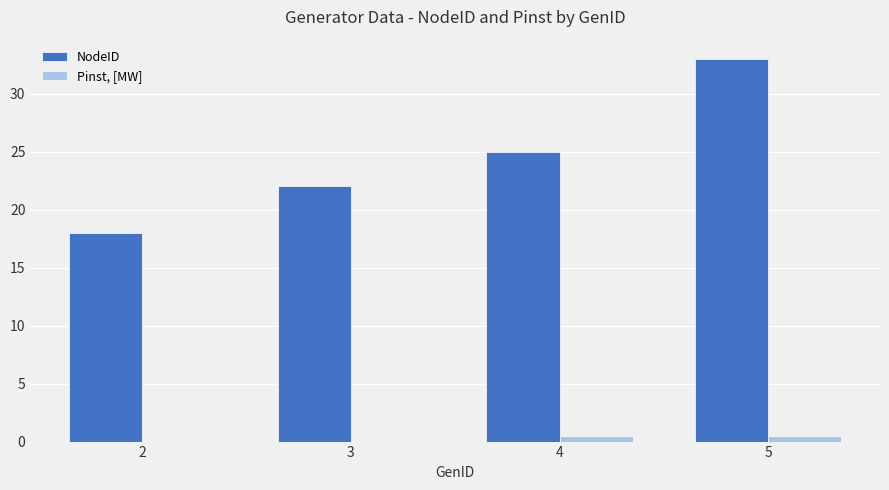

Between 2 and 5, which series saw the biggest shift?

NodeID